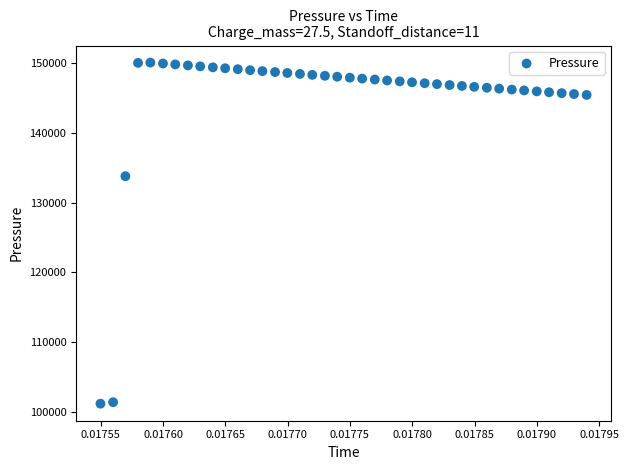

What Y value in the scatter plot is closest to 125627?

133781.1